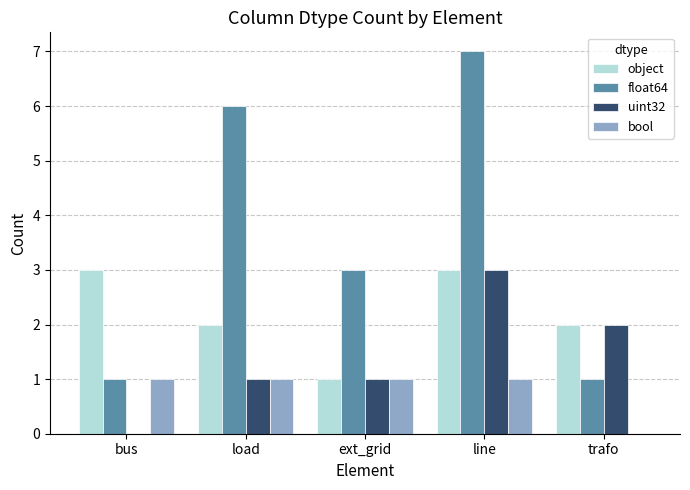

The value of uint32 at line is 3. True or false?

True